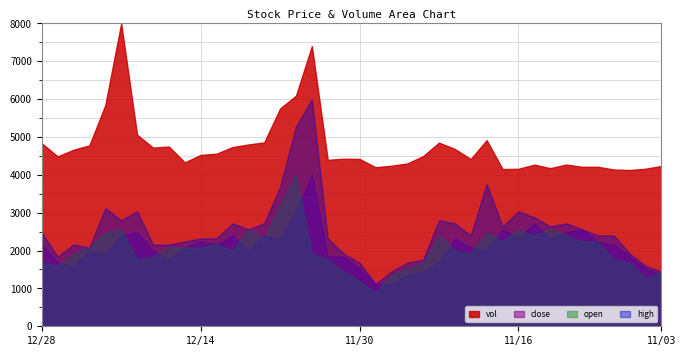

What is the minimum value for high?

1120.0